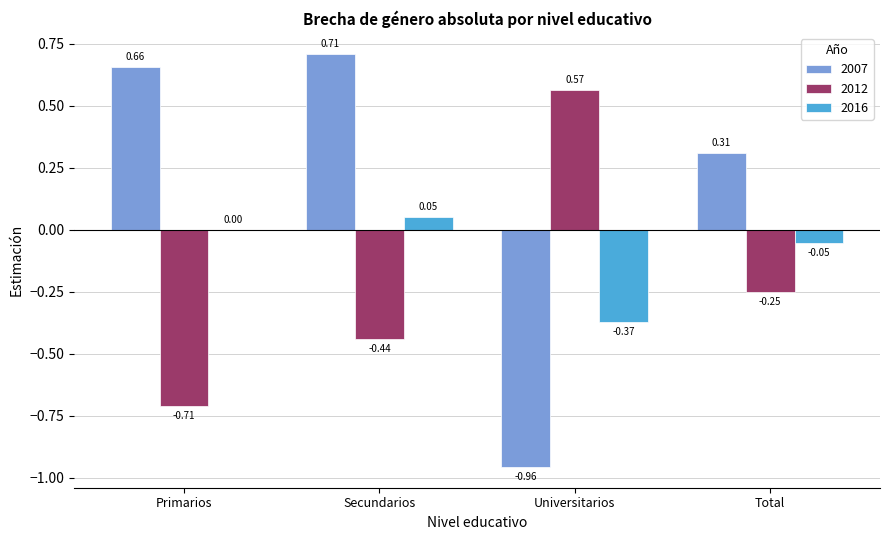

Is the value of 2016 at Universitarios greater than the value of 2007 at Secundarios?

No